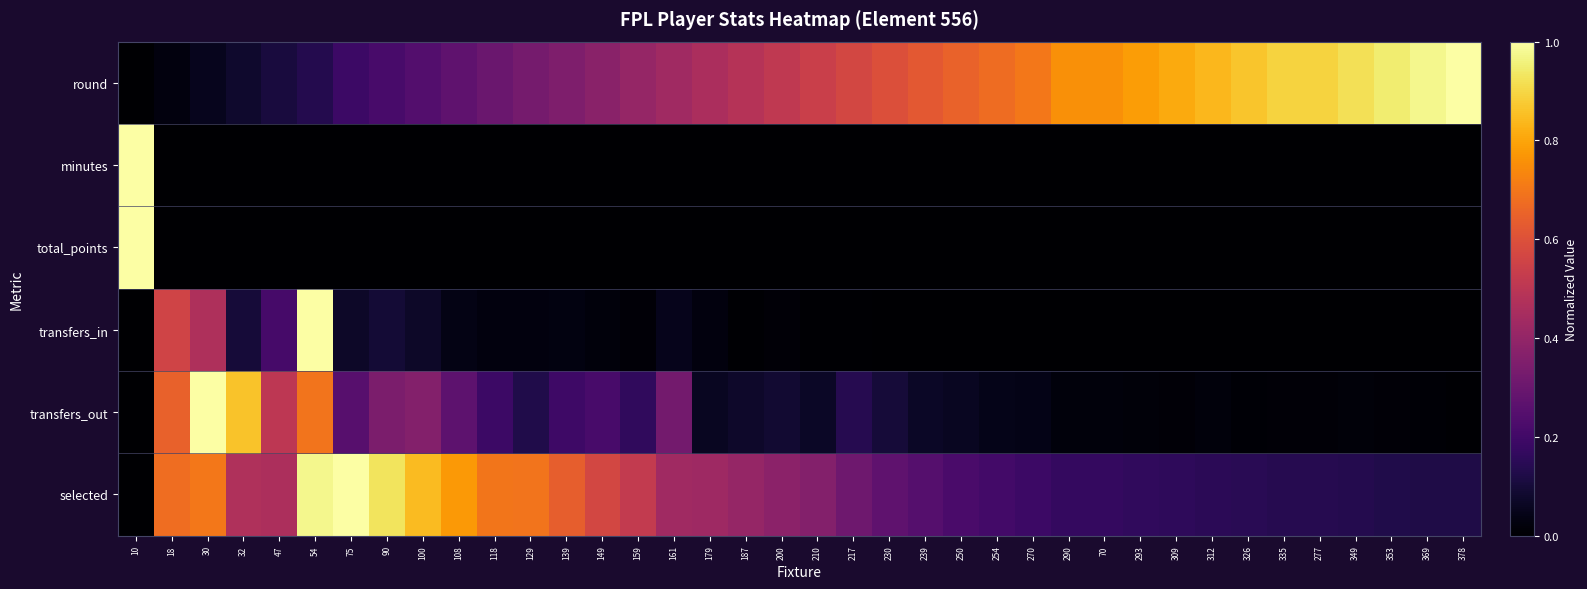

At how many categories does at least one series exceed 0?

38